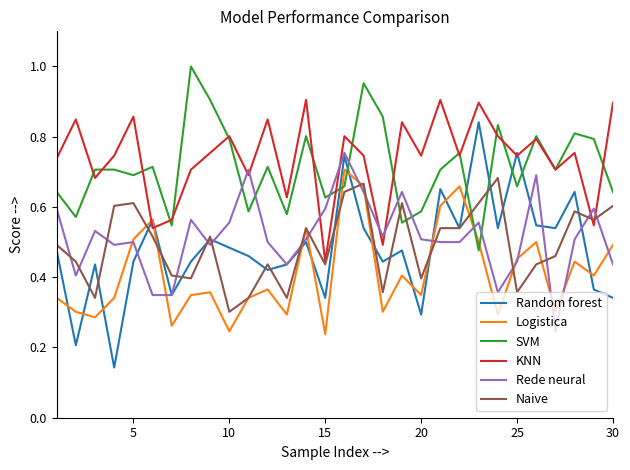

Which series has the largest range (max minus min)?

Random forest